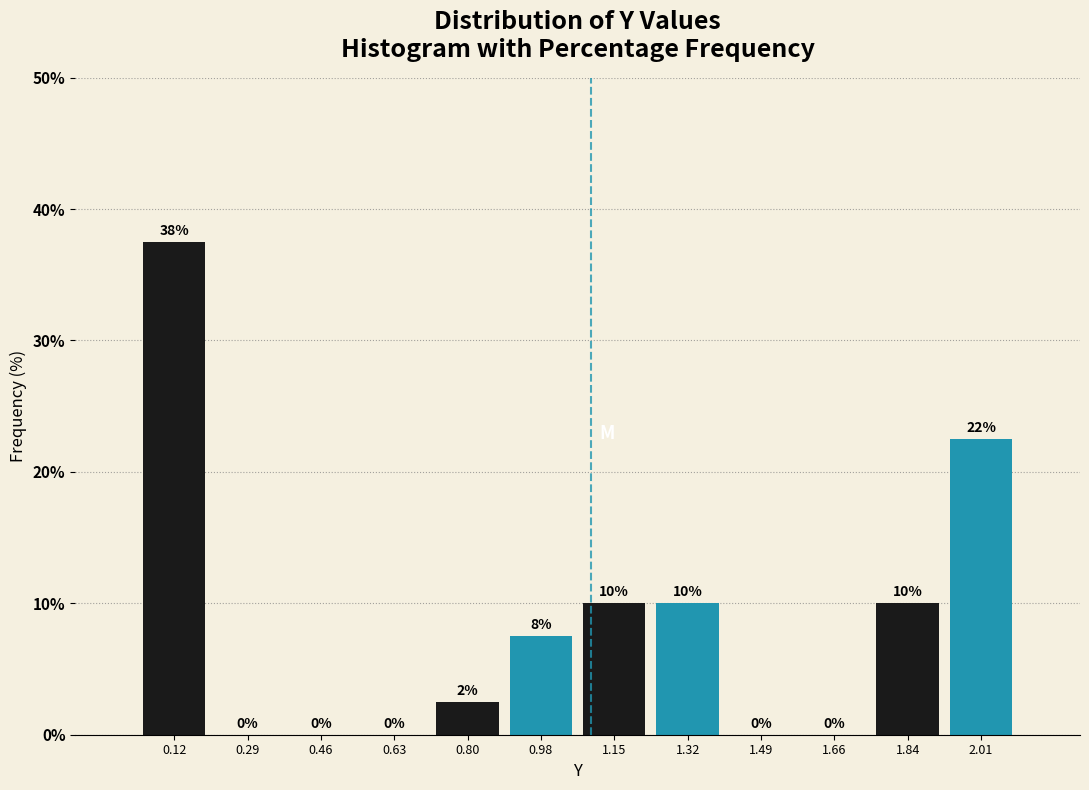

Which range on the x-axis has the tallest bar?

0.02 to 0.20